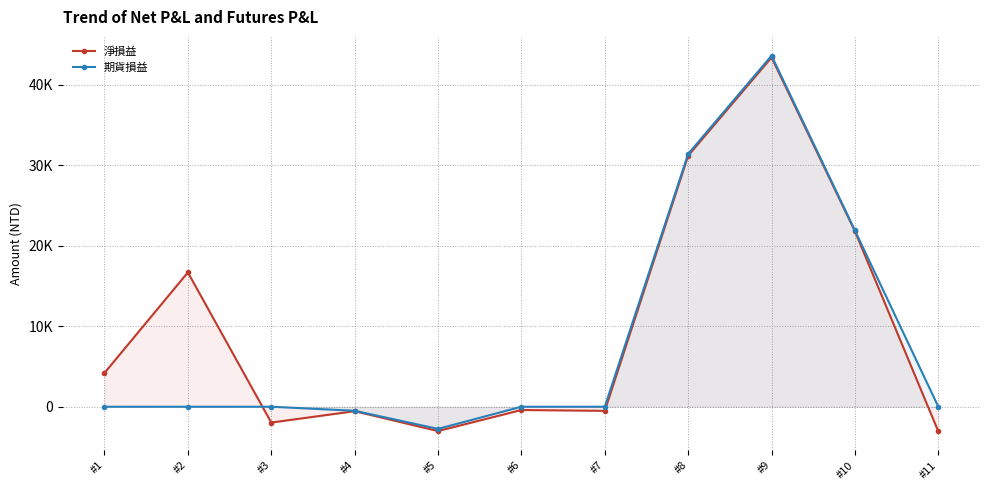

How many values in 淨損益 are below zero?

6